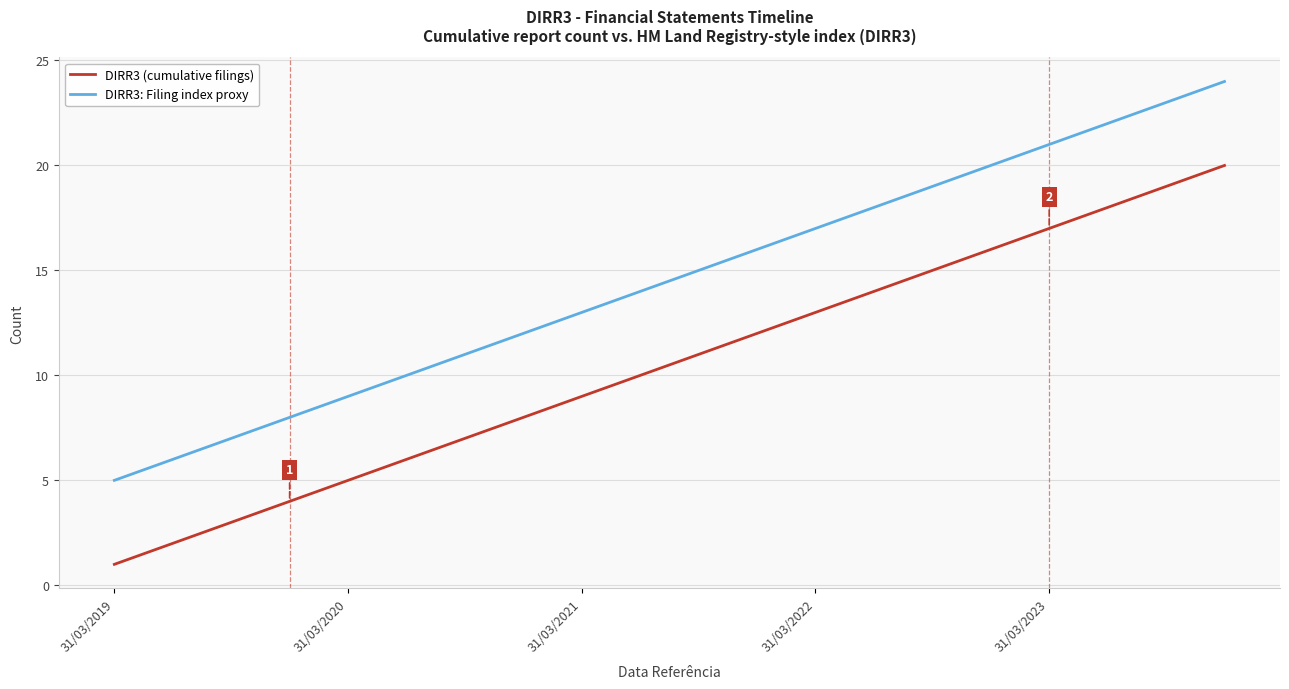

What is the greatest value displayed?

24